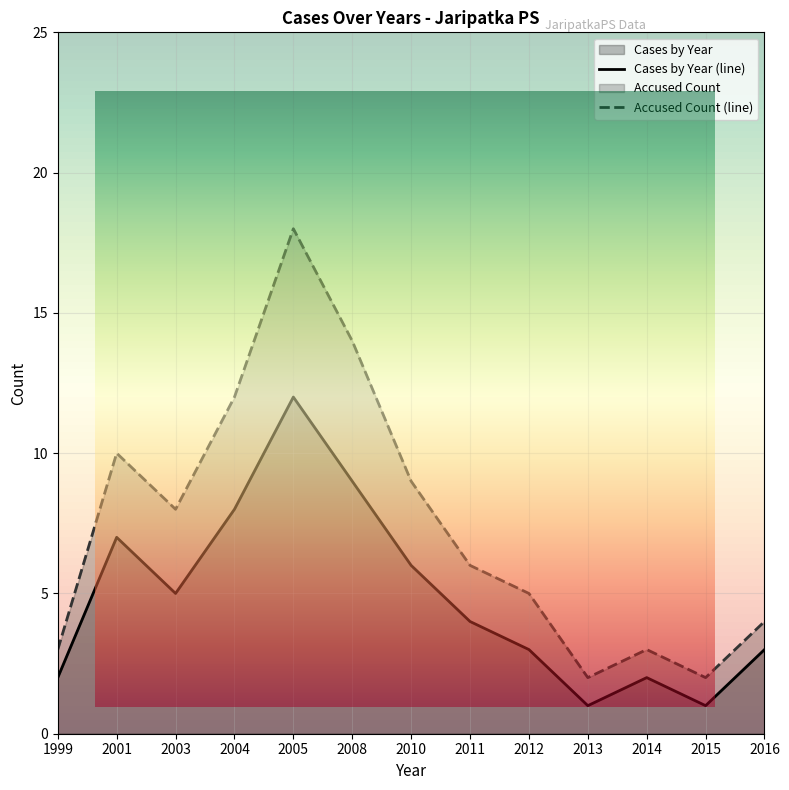

True or false: Cases by Year and Accused Count intersect in this chart.

False